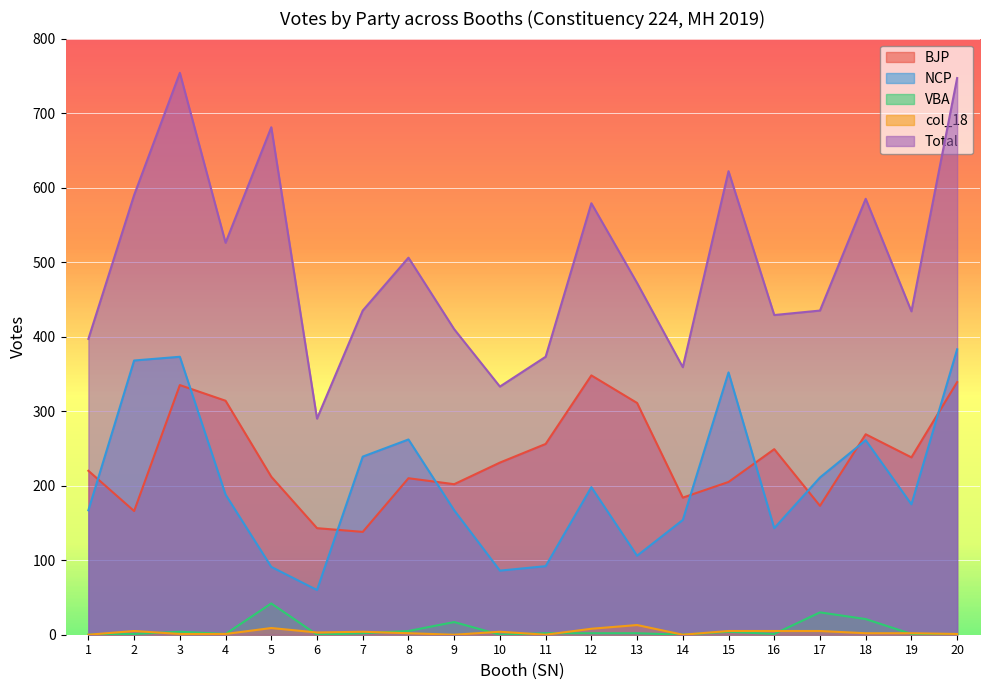

True or false: Total and BJP cross at least once.

False